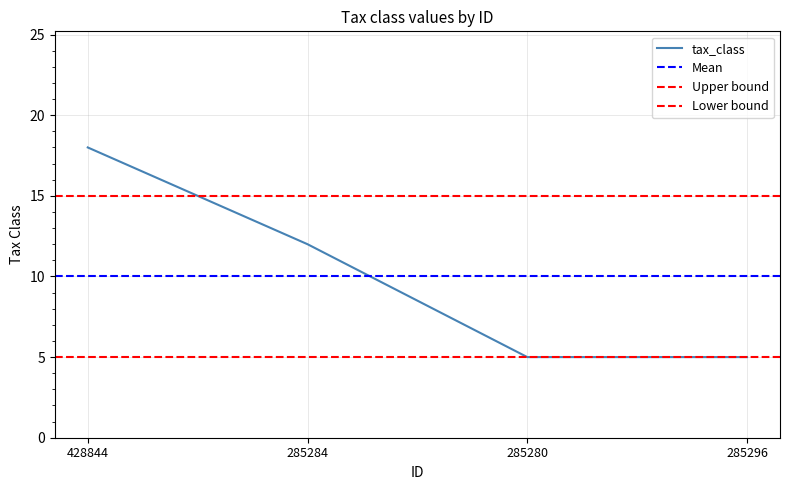

What is the label of the 2nd point from the left?

285284